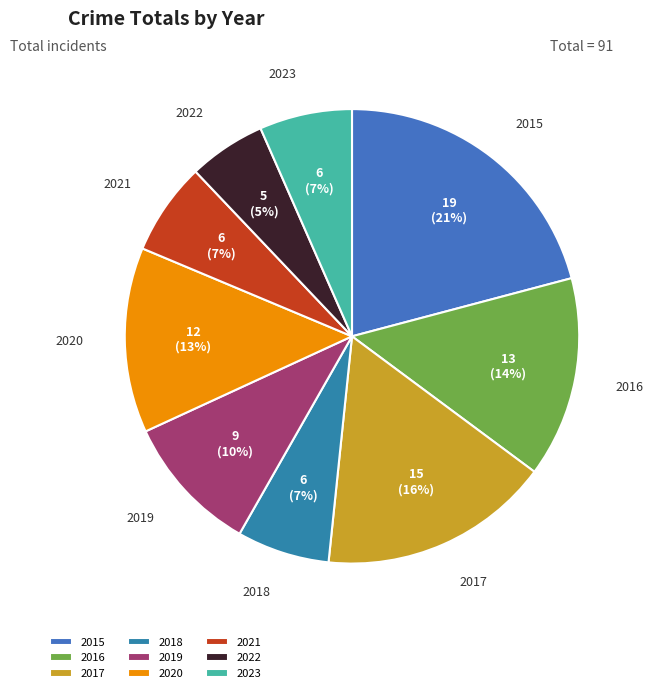

To the nearest percent, what is the combined percentage of 2016 and 2018?

21%